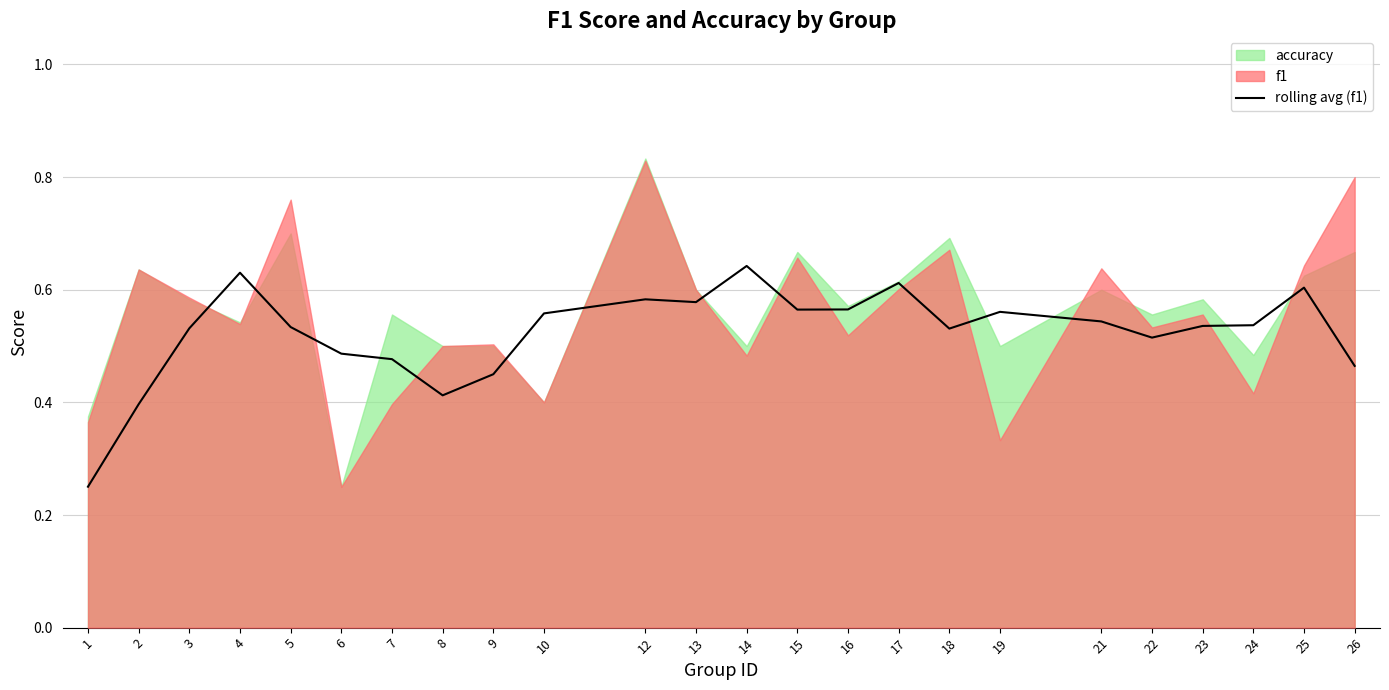

Reading right to left, transcribe all the data shown in this chart.

0.5	0.6	0.5	0.5	0.5	0.5	0.6	0.5	0.6	0.6	0.6	0.6	0.6	0.6	0.6	0.4	0.4	0.5	0.5	0.5	0.6	0.5	0.4	0.3